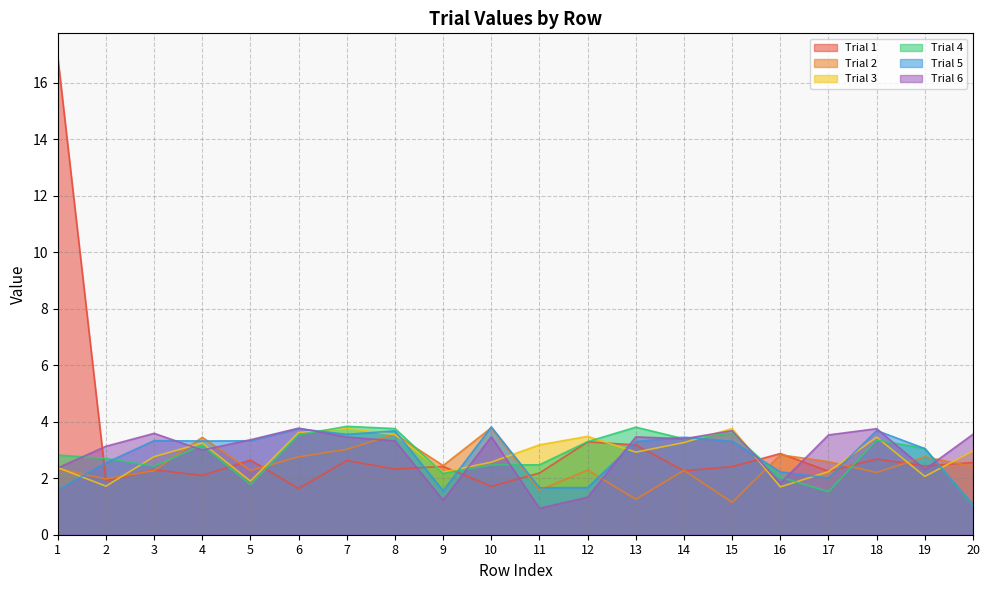

How many times do Trial 4 and Trial 5 cross each other?

9